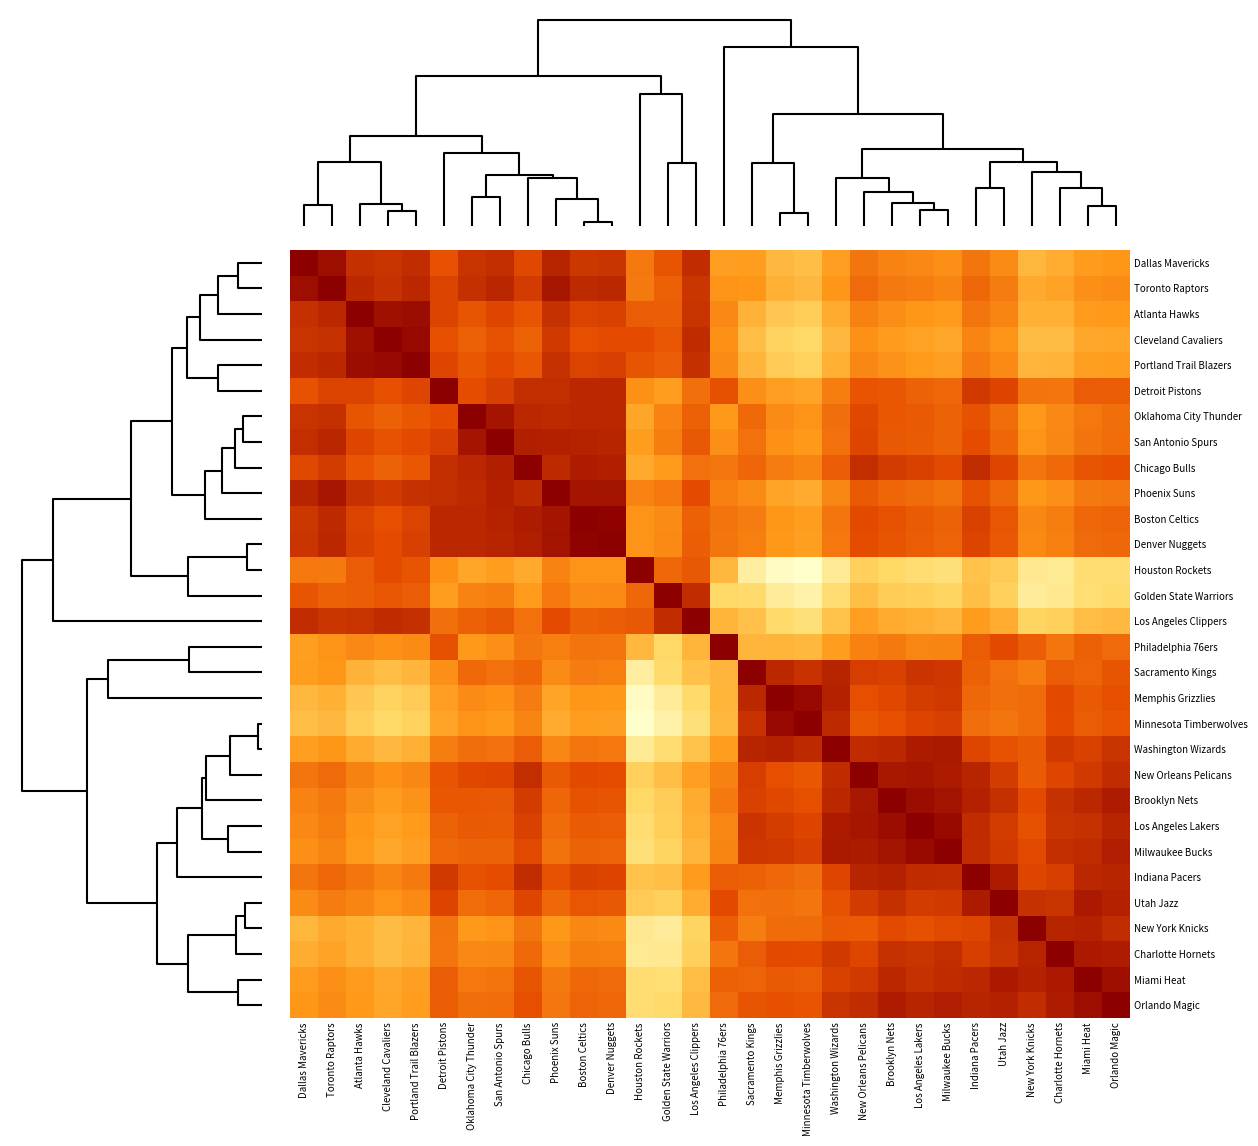

What is the greatest value displayed?

1.0